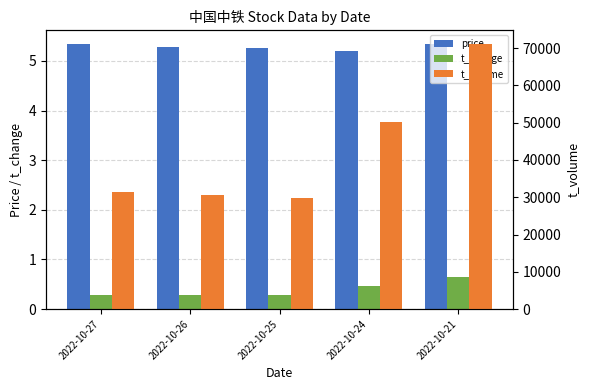

What is the smallest value displayed?

0.3